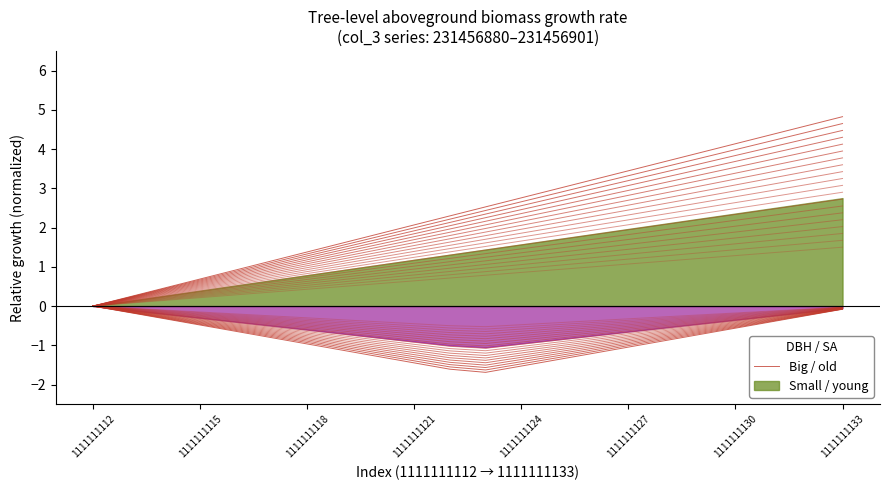

What is the difference between the values at 1111111124 and 1111111133?

0.7